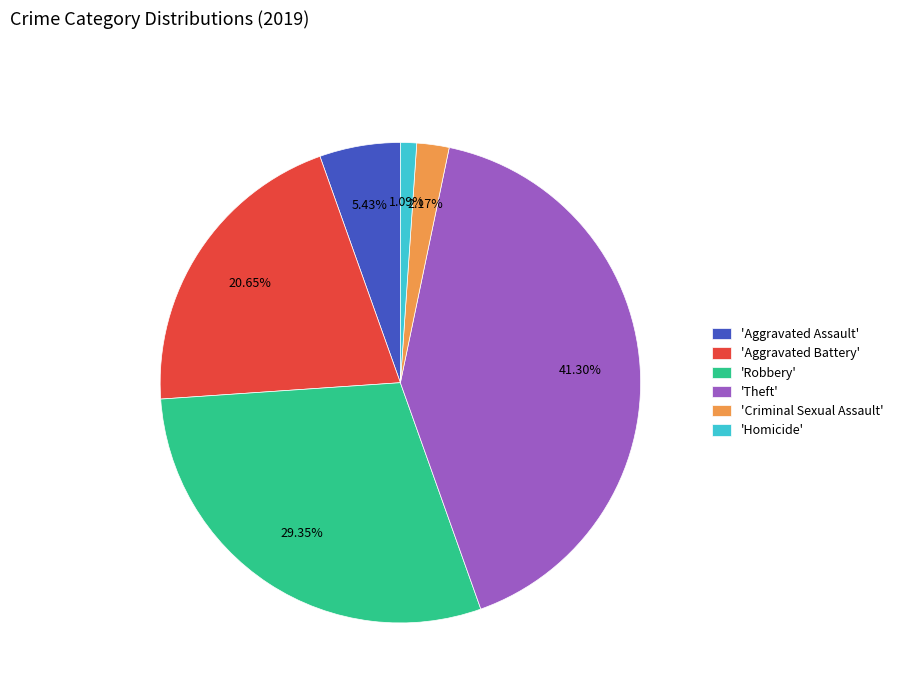

Approximately how many times larger is the value at 'Aggravated Assault' compared to 'Criminal Sexual Assault'?

2.5